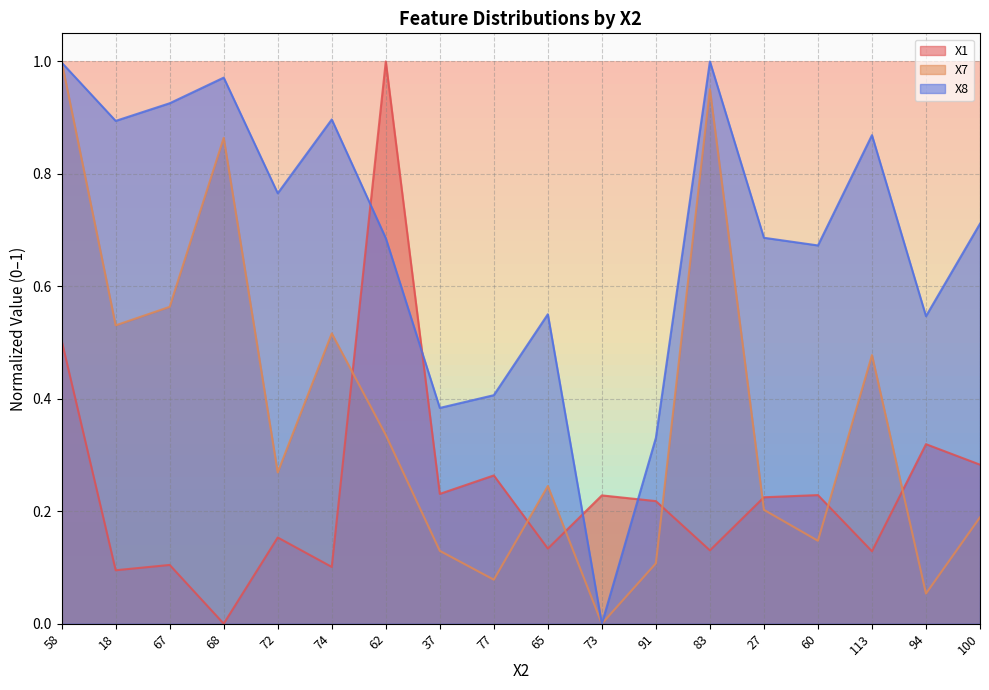

How many data points in X7 are above 0?

17